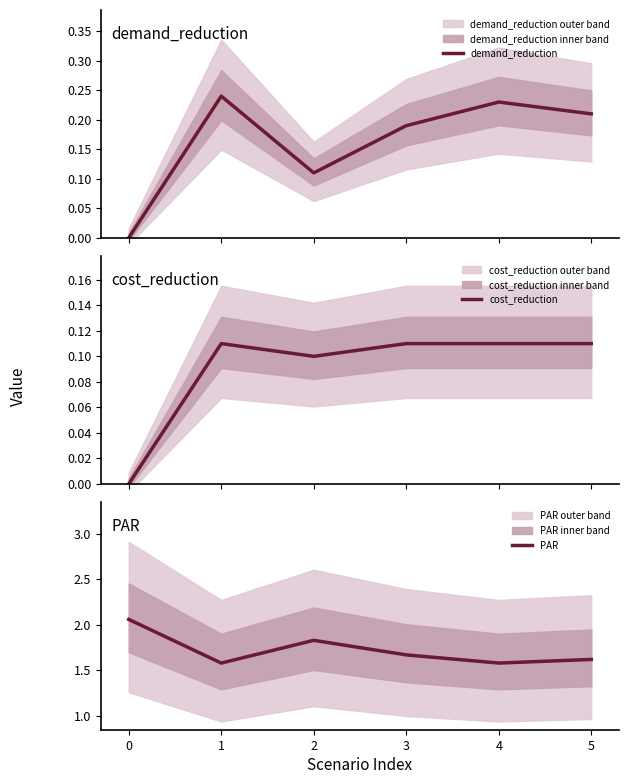

The PAR series shows 1.6 at 4. True or false?

True